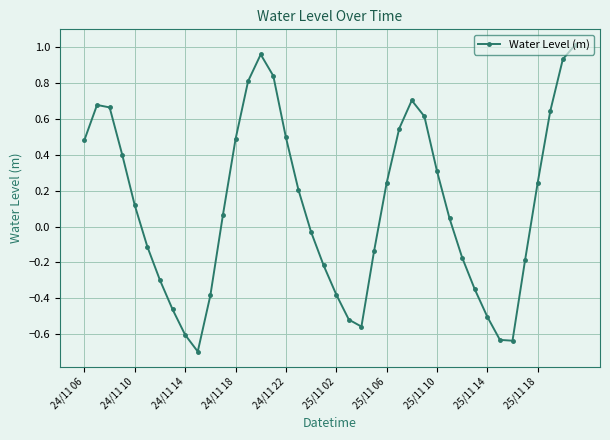

What is the difference between the second highest and minimum values?

1.7